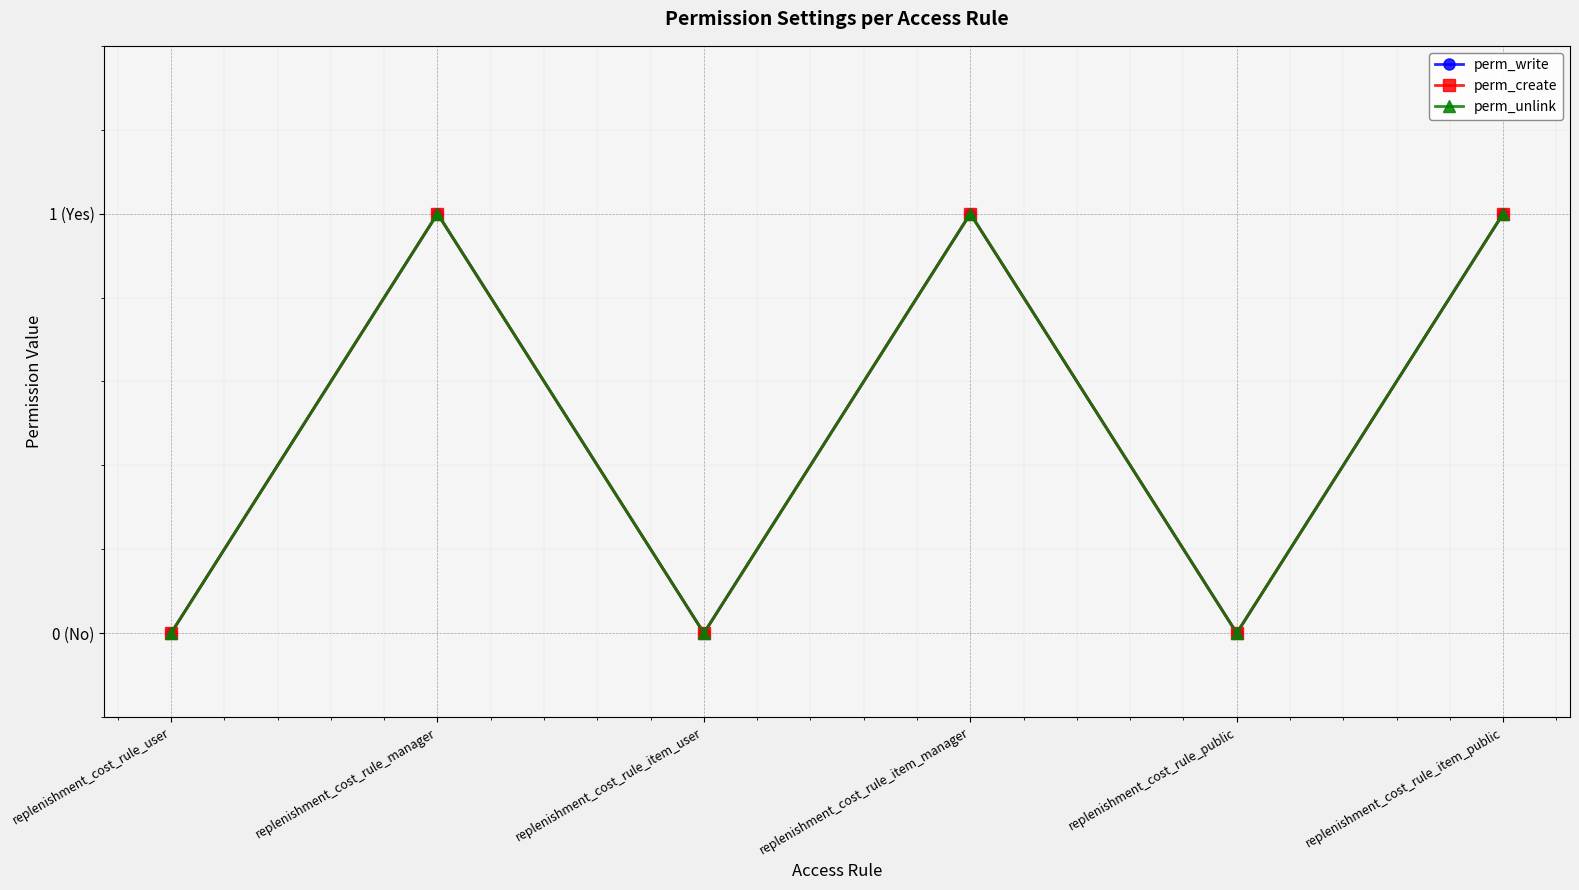

At replenishment_cost_rule_item_manager, list the series in order from smallest to largest.

perm_write, perm_create, perm_unlink